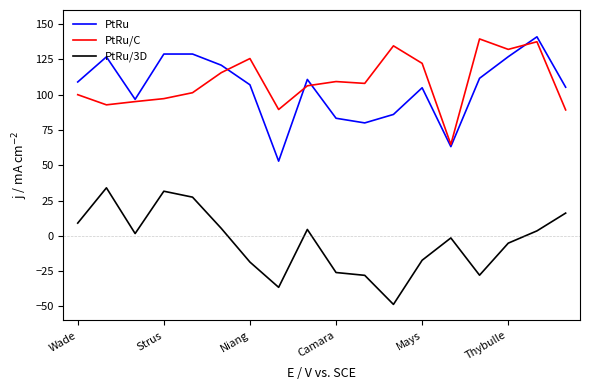

True or false: PtRu and PtRu/3D cross at least once.

False